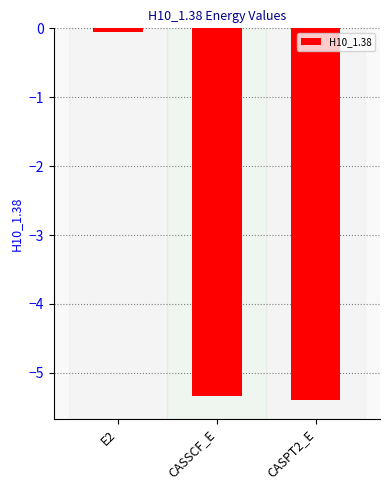

What position from the left is E2?

1